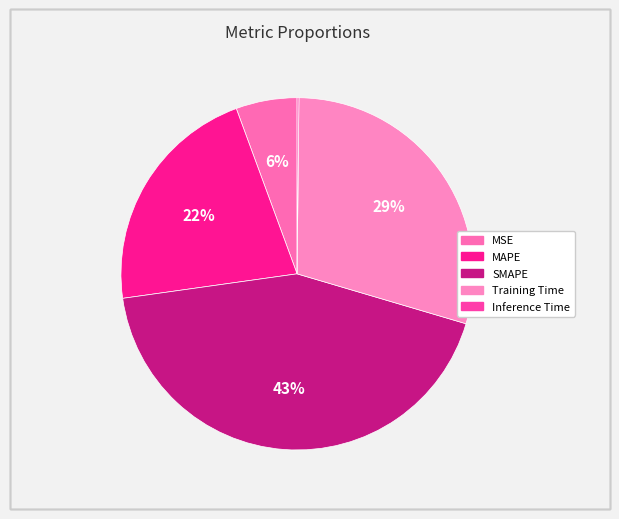

Does MSE account for over 50% of the chart?

No